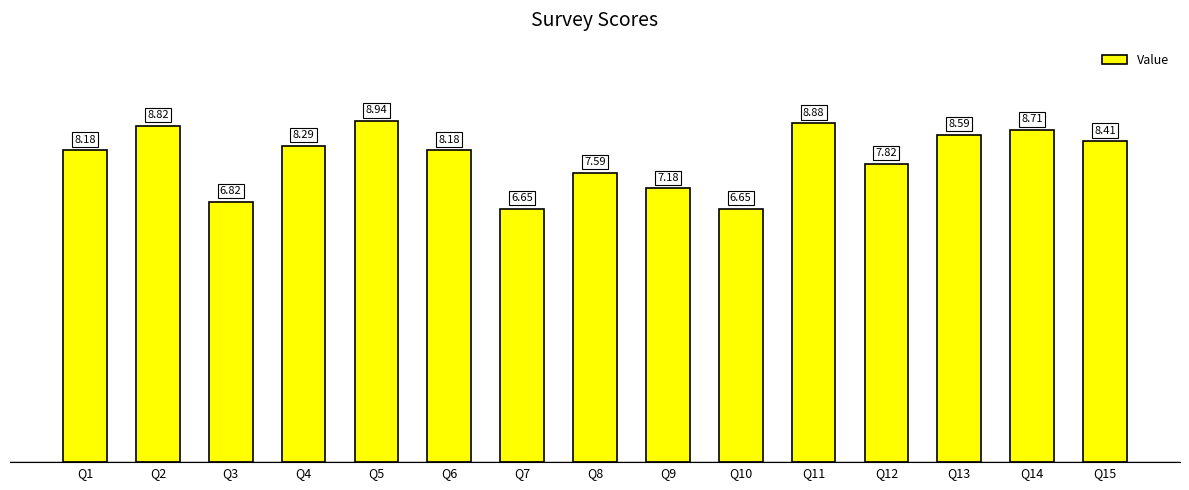

Is it true that the value at Q7 is 8.9?

False